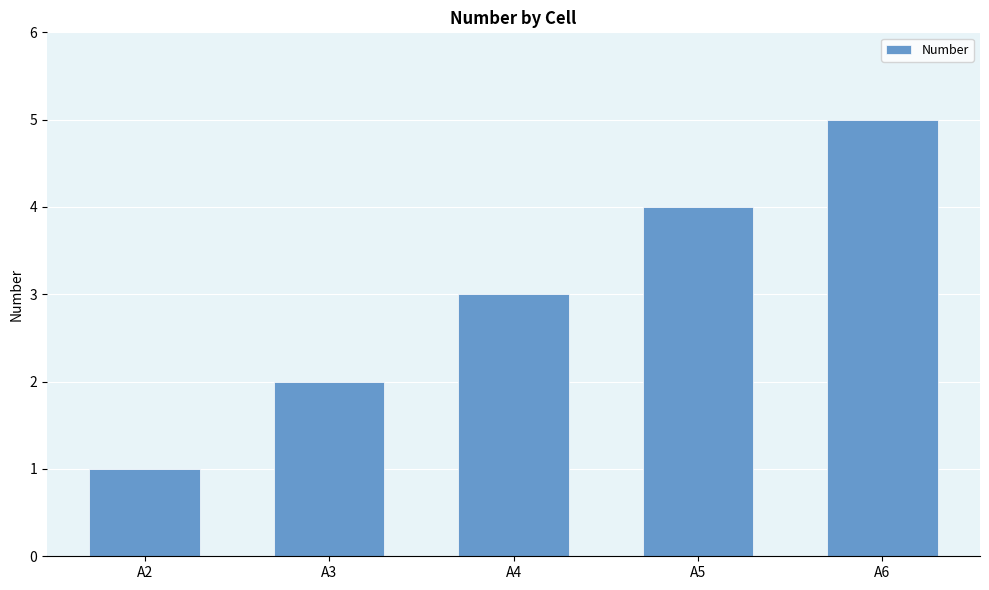

What is the change in value from A2 to A5?

+3